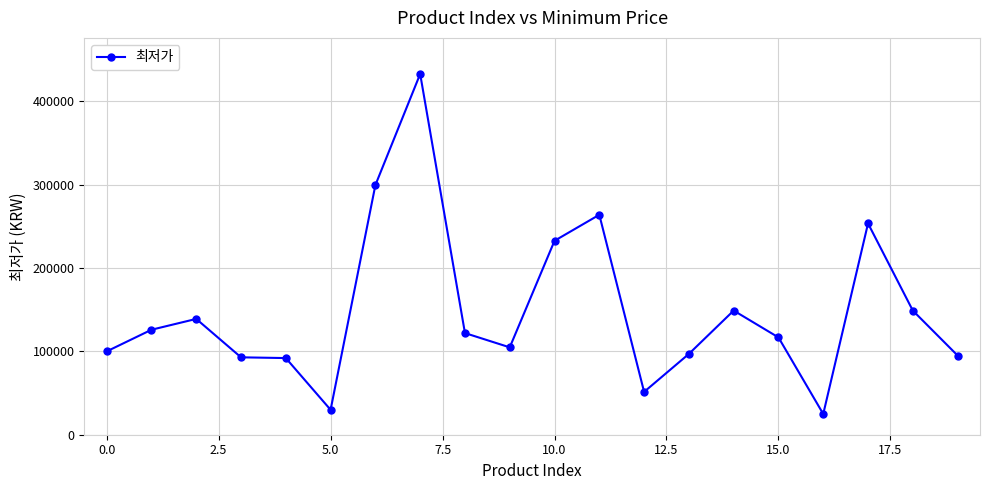

What is the sum of all values?

2972830